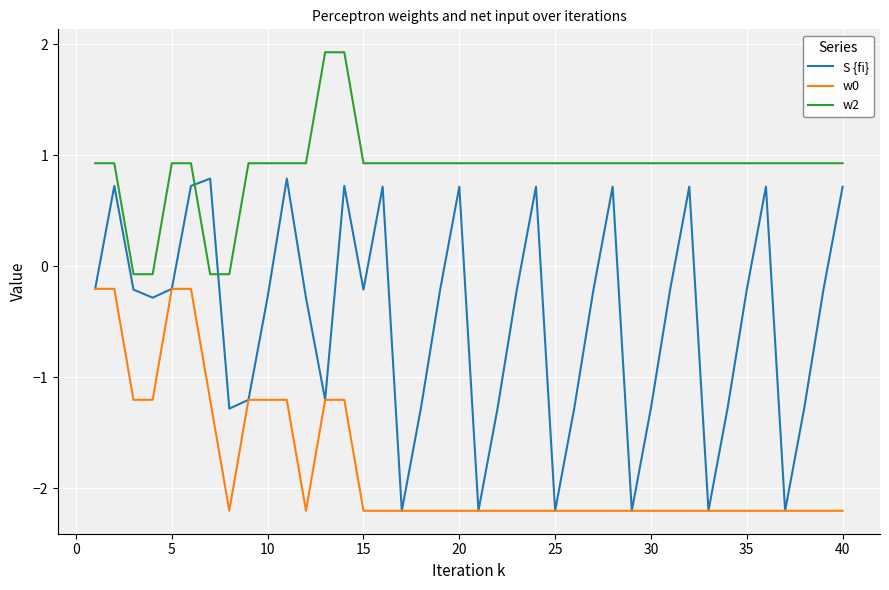

True or false: w0 and w2 cross at least once.

False